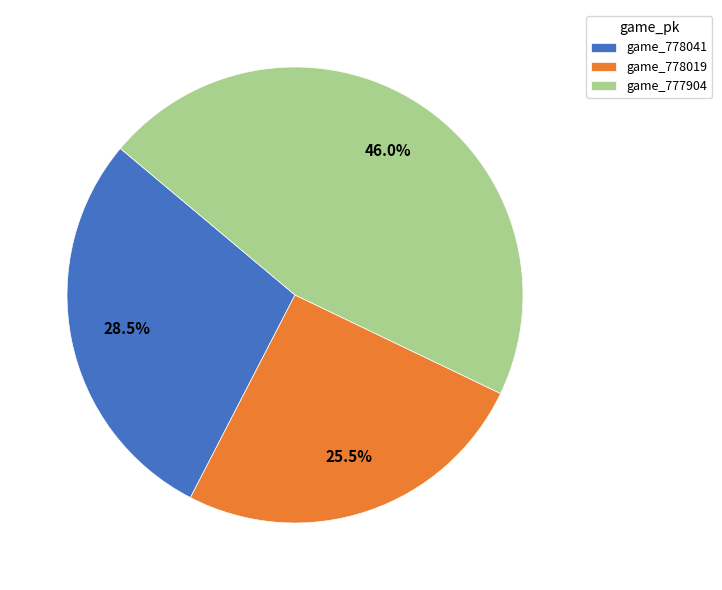

Count the number of slices in the pie.

3